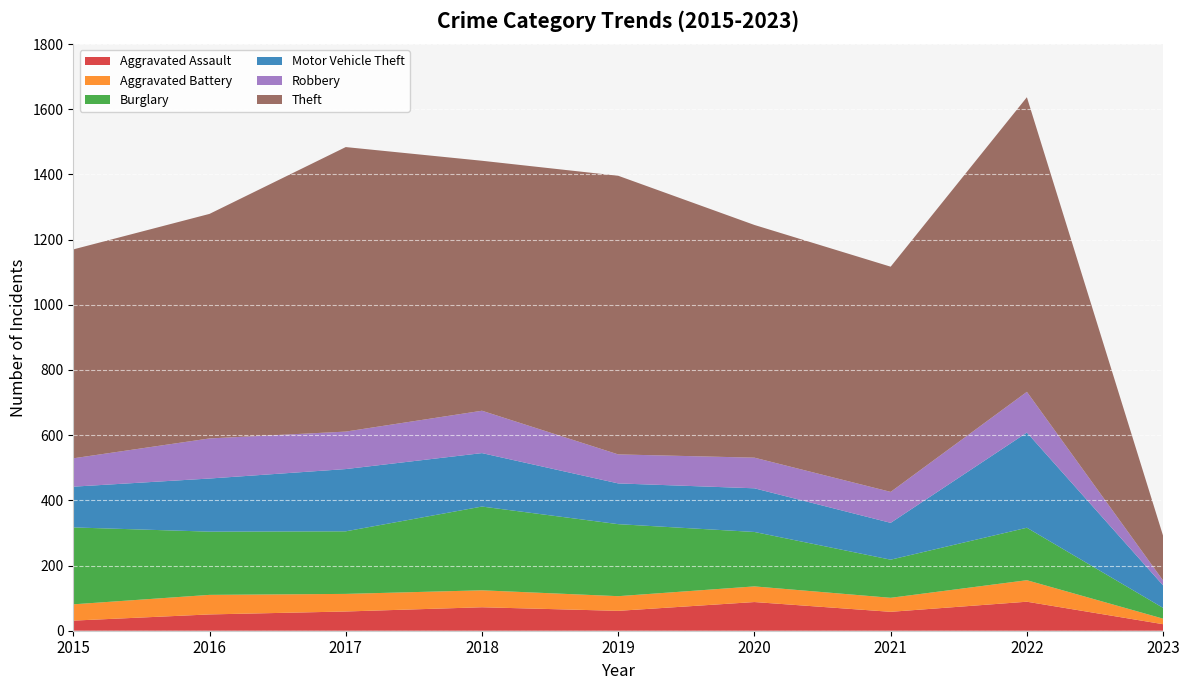

Reading left to right, what are all the values shown in this chart?

Aggravated Assault: 2015=31	2016=50	2017=59	2018=72	2019=61	2020=88	2021=58	2022=89	2023=20
Aggravated Battery: 2015=50	2016=60	2017=54	2018=52	2019=45	2020=48	2021=43	2022=66	2023=17
Burglary: 2015=236	2016=194	2017=192	2018=257	2019=221	2020=167	2021=117	2022=161	2023=33
Motor Vehicle Theft: 2015=125	2016=163	2017=191	2018=164	2019=125	2020=134	2021=113	2022=292	2023=69
Robbery: 2015=87	2016=123	2017=115	2018=130	2019=89	2020=94	2021=95	2022=125	2023=15
Theft: 2015=641	2016=689	2017=873	2018=767	2019=855	2020=714	2021=691	2022=904	2023=137